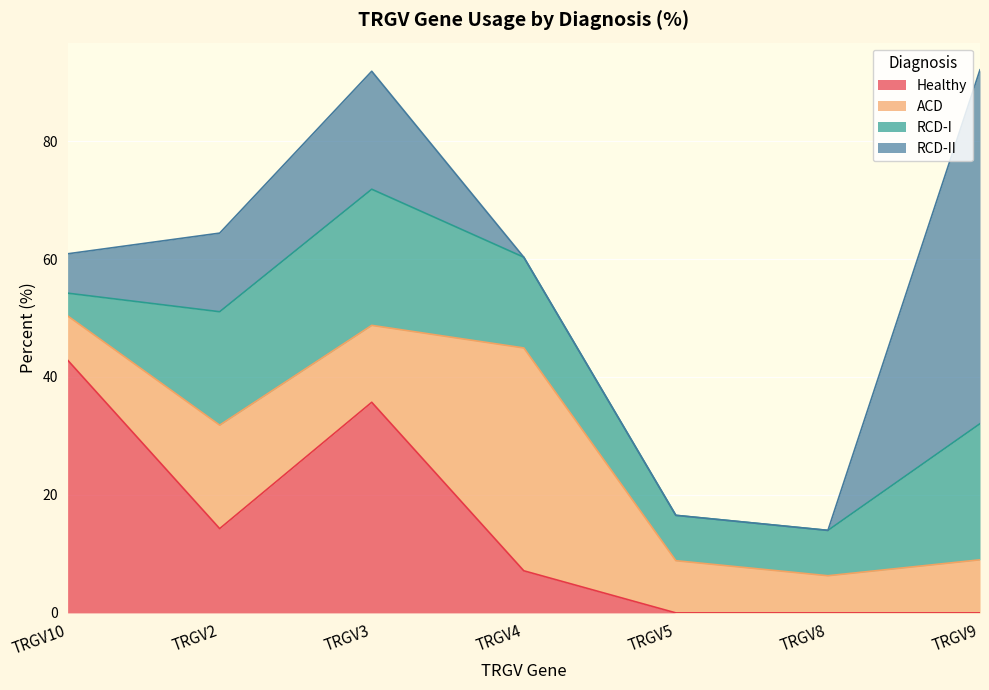

At which label does ACD reach its minimum?

TRGV8